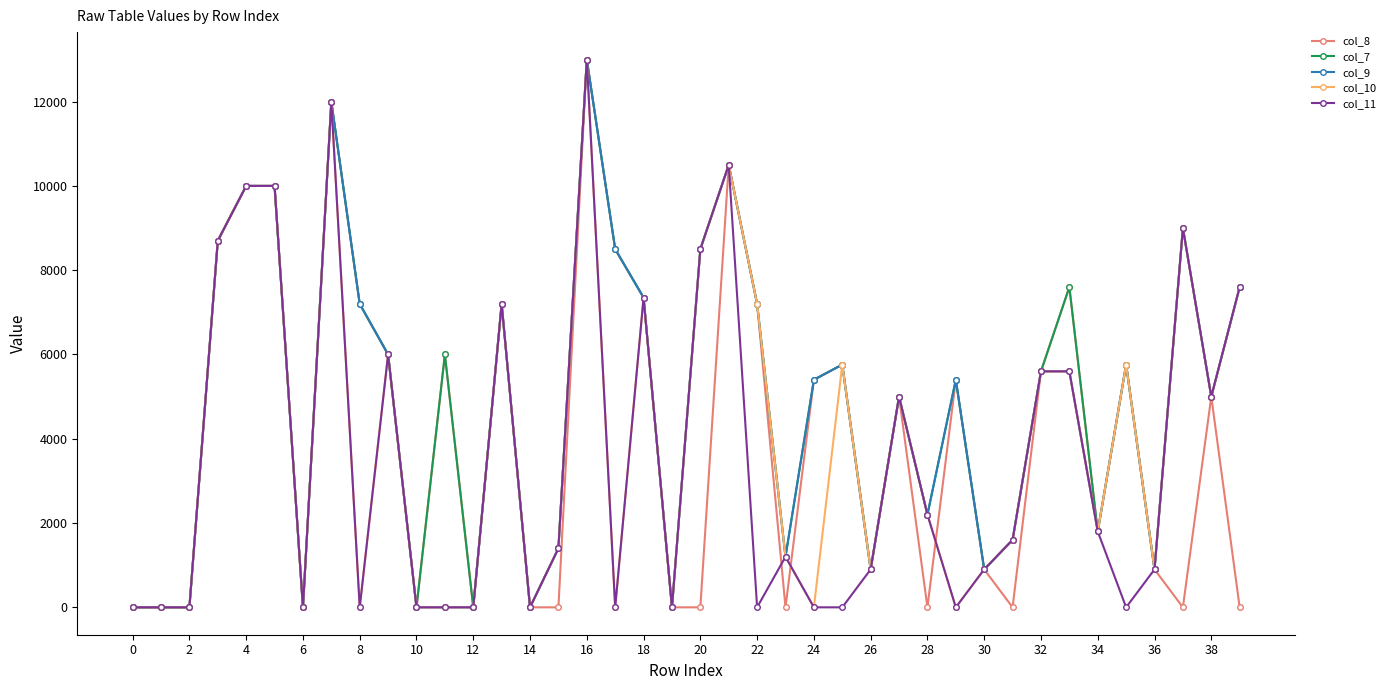

What is the maximum value shown in the chart?

13000